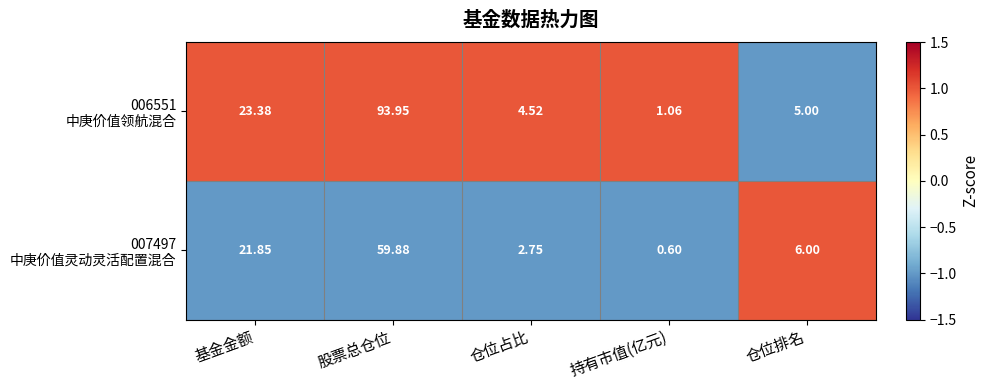

Which label corresponds to the largest value in the chart?

股票总仓位